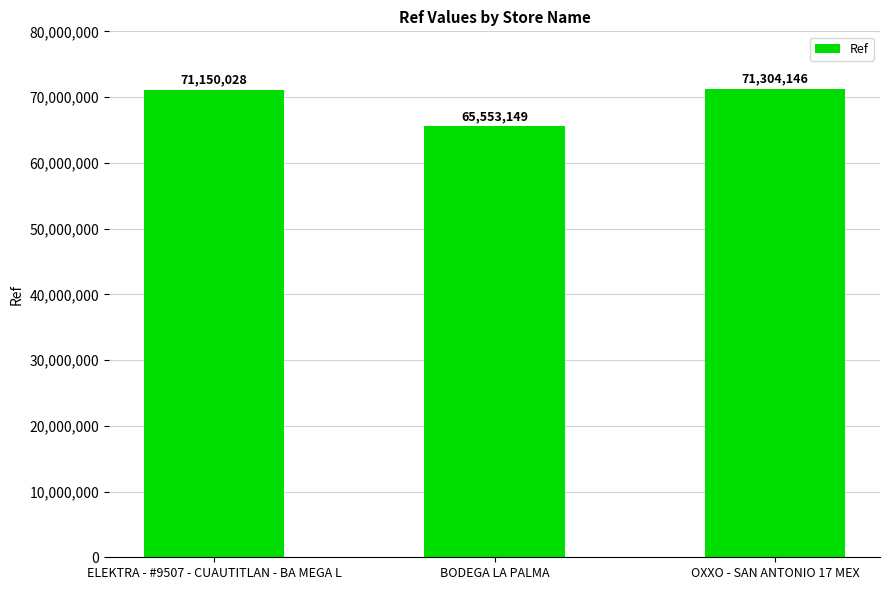

What position from the left is OXXO - SAN ANTONIO 17 MEX?

3